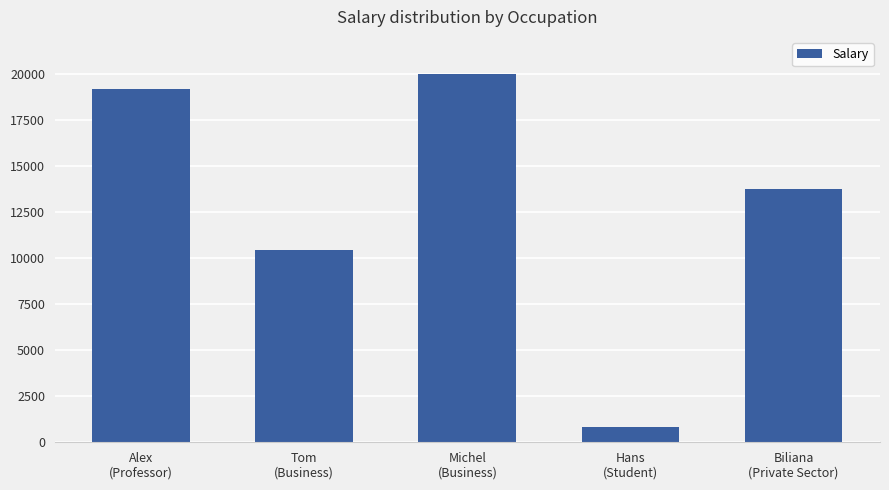

What is the label of the 3rd bar from the left?

Michel
(Business)